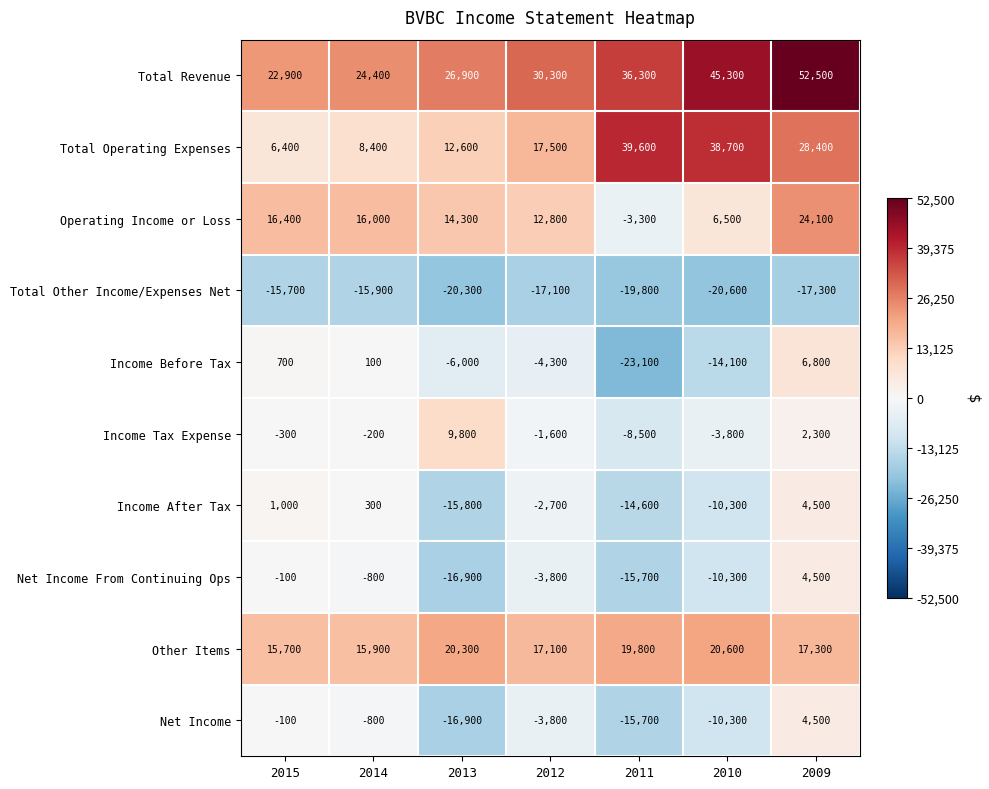

What is the difference between the highest and lowest values at 2015?

38600